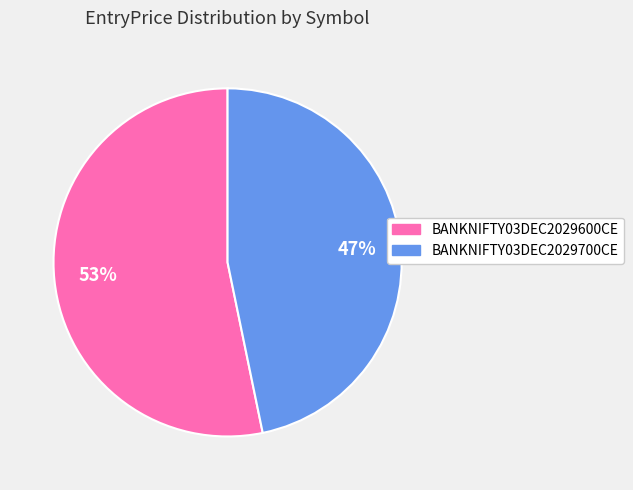

To the nearest percent, what is the average slice percentage?

50%